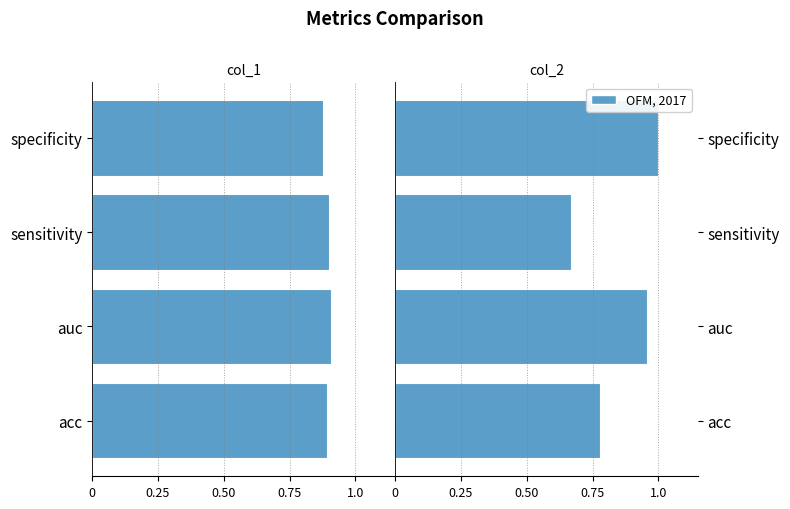

At how many categories does at least one series exceed 0?

4